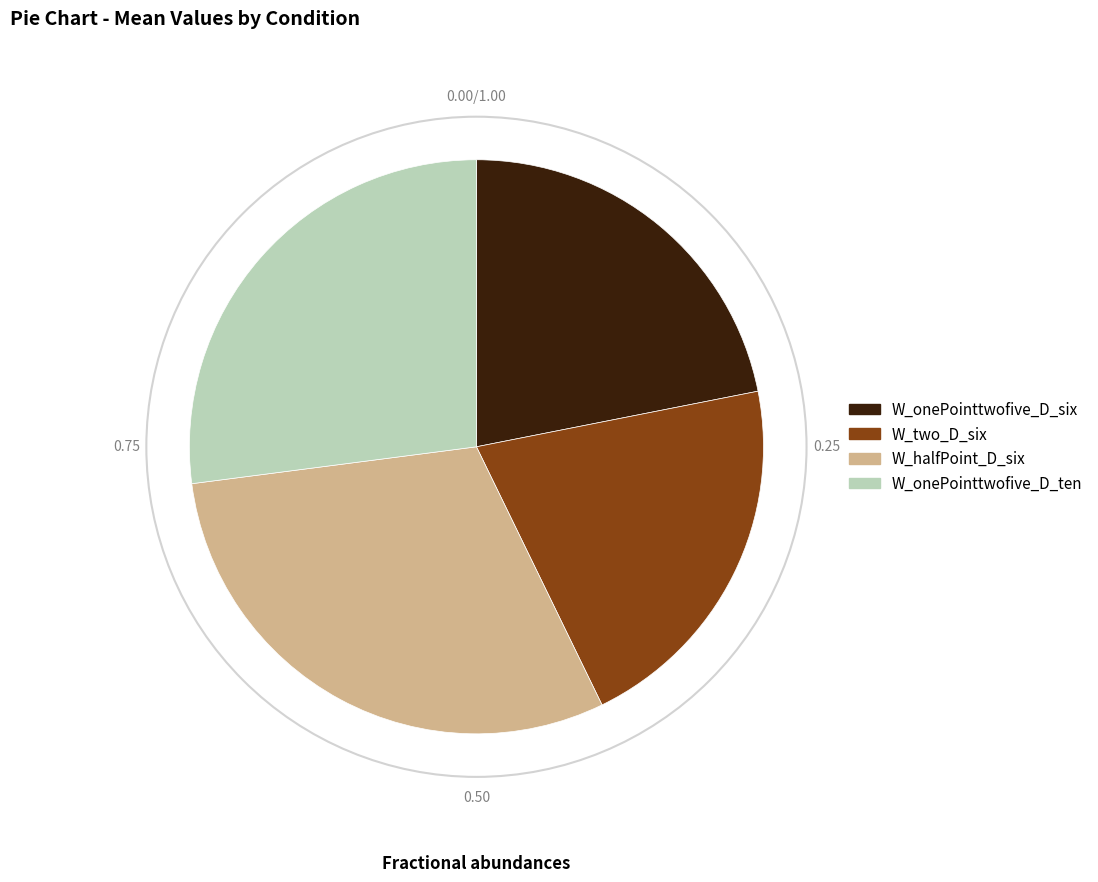

Does W_onePointtwofive_D_ten represent more than half of the total?

No